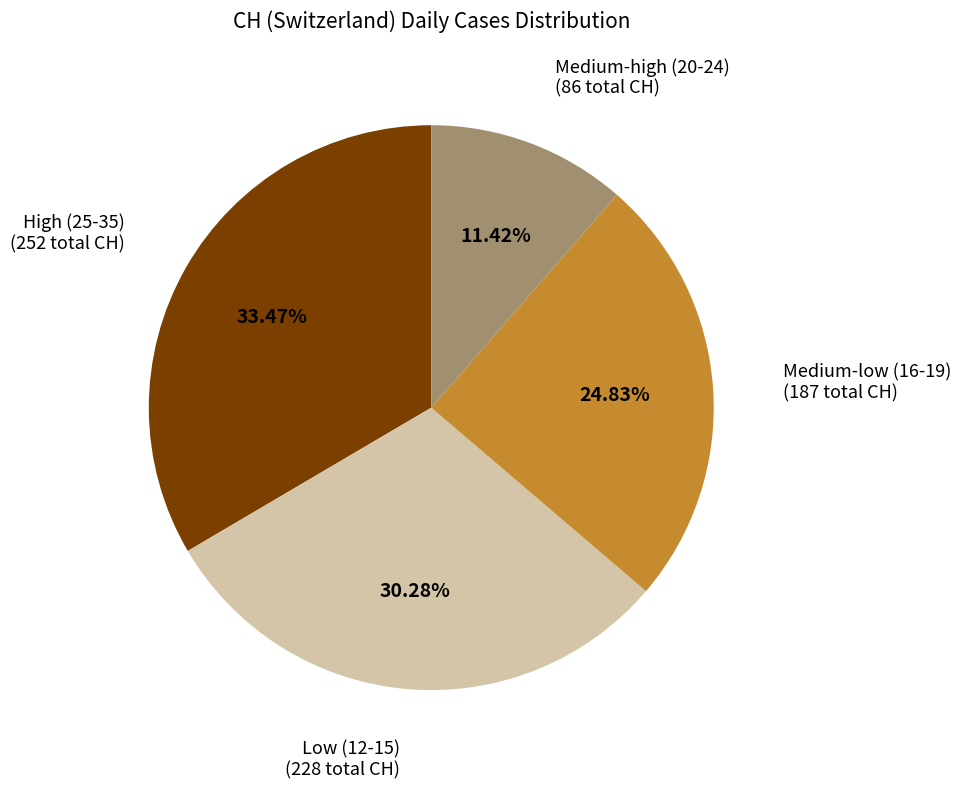

Is there a majority slice in this chart?

No